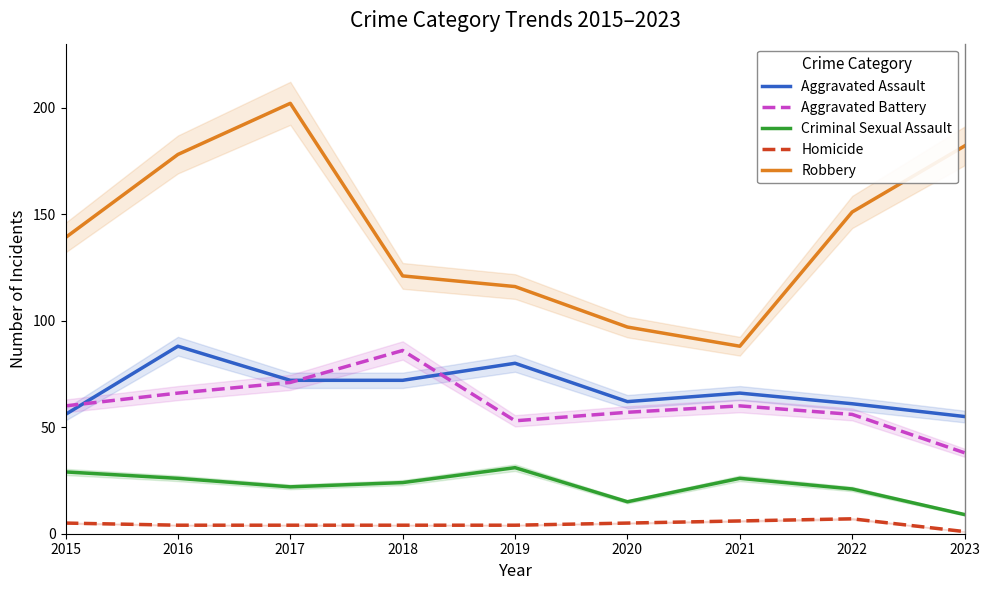

Where is the first local minimum for Robbery?

2021